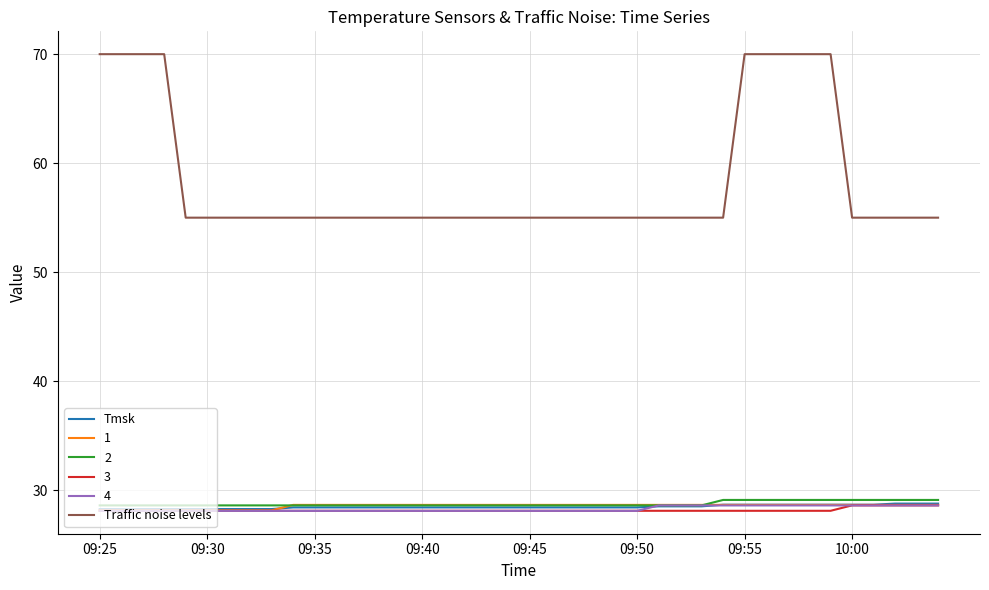

Which series has the largest total across all categories?

Traffic noise levels